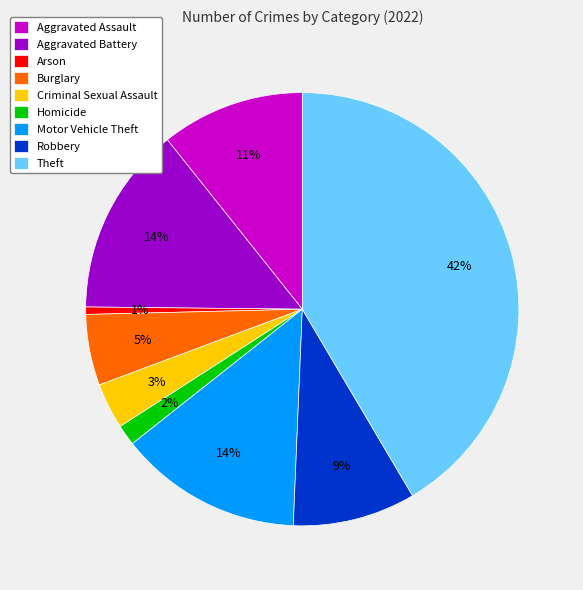

How many slices are in this pie chart?

9